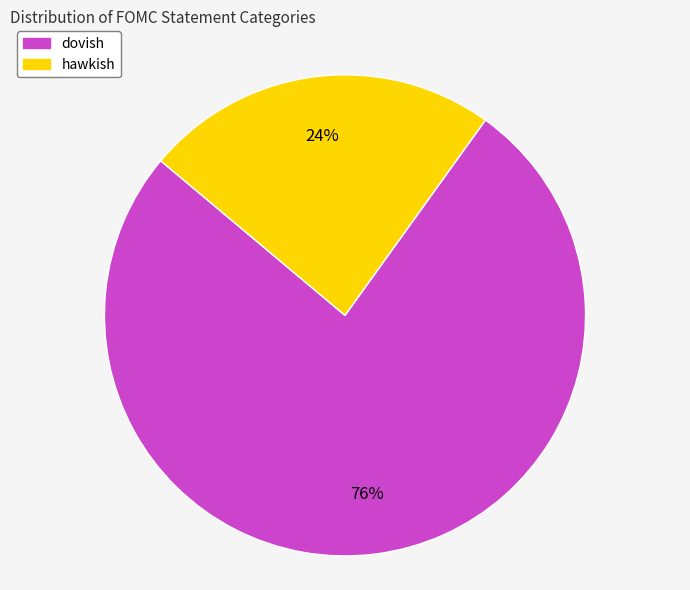

The hawkish slice represents 16% of the pie. True or false?

False